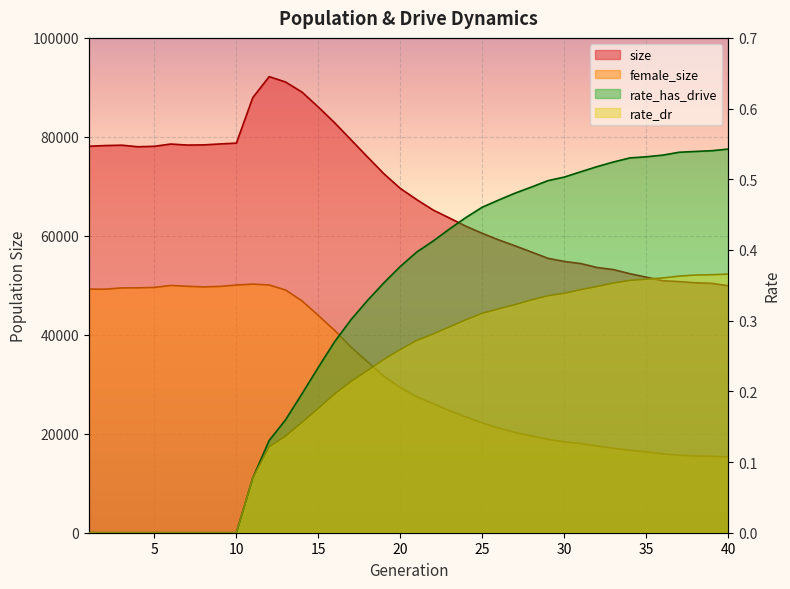

How many categories are shown in the chart?

40